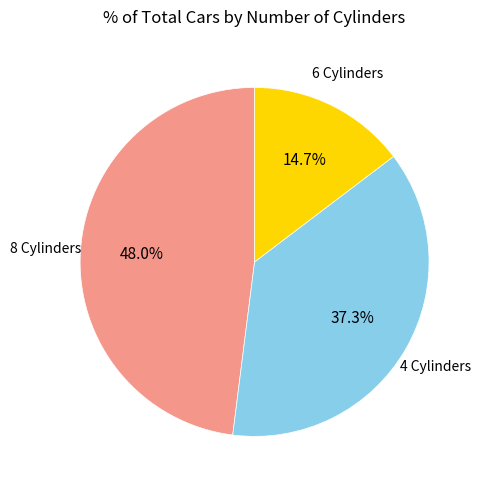

True or false: 6 accounts for 1% of the total.

False